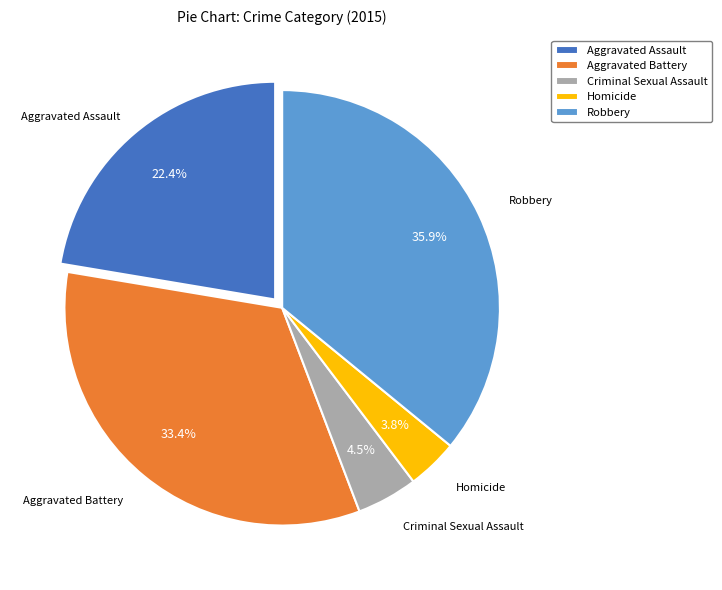

Combined, do Homicide and Aggravated Assault account for over 50%?

No